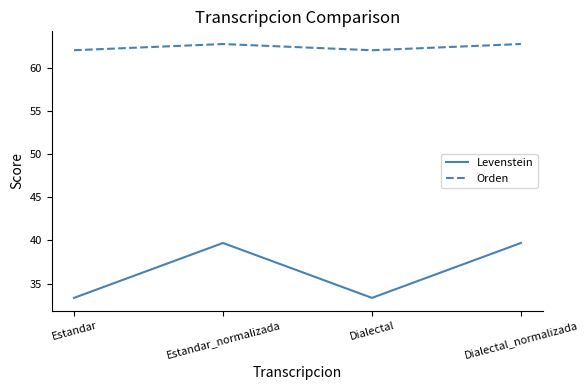

What is the smallest value displayed?

33.3